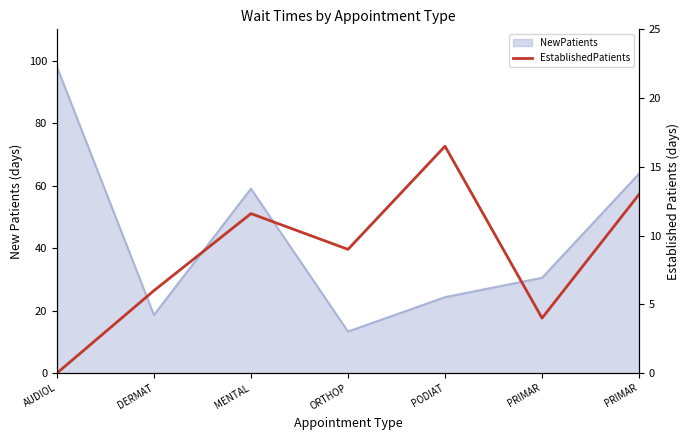

What is the label of the 2nd point from the right?

PRIMAR